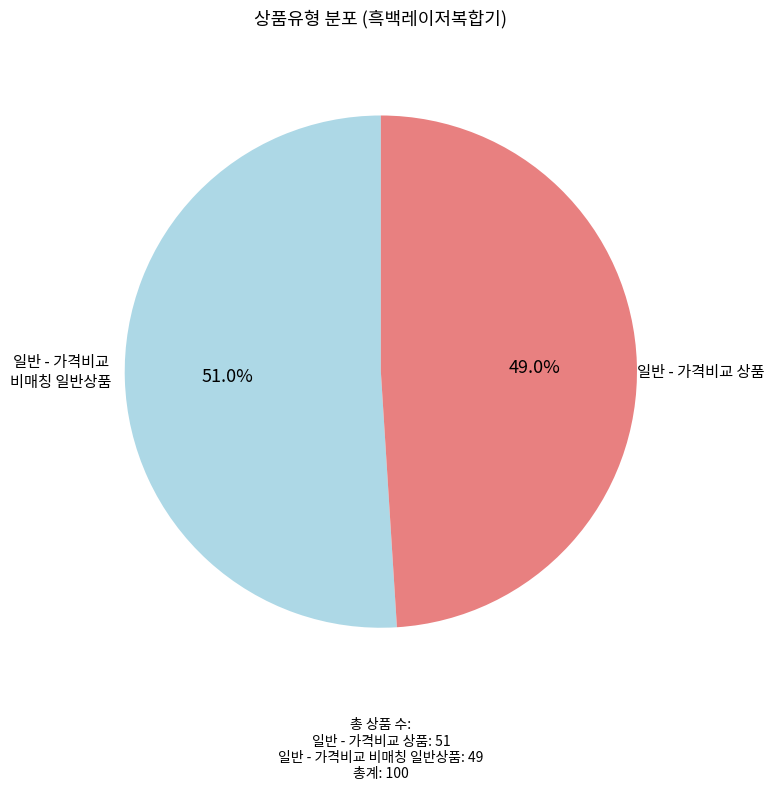

What is the largest slice in the pie chart?

일반 - 가격비교 상품